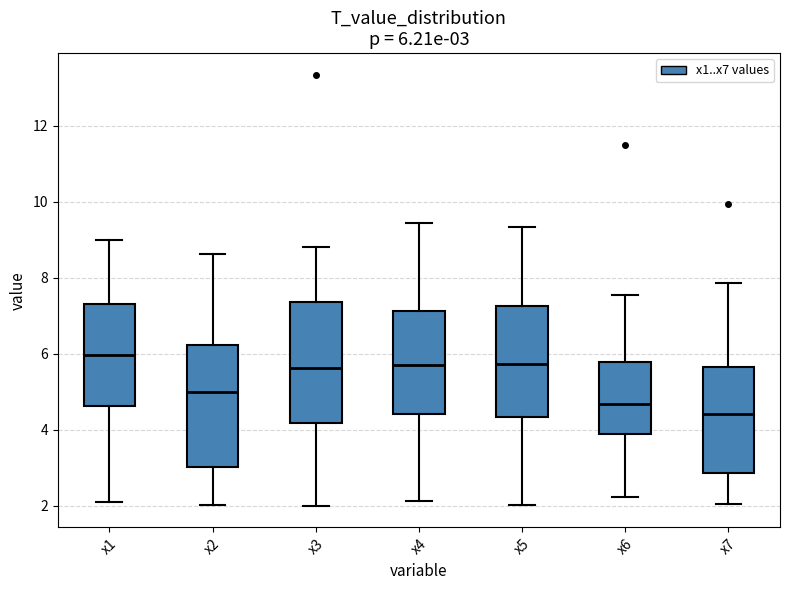

Which box's median line is the lowest?

x7